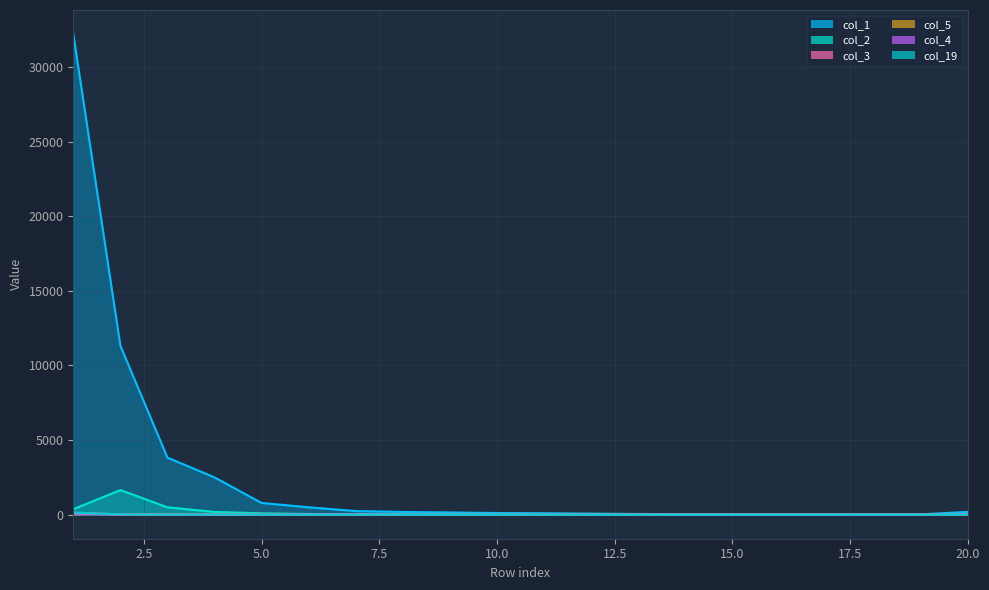

Does the chart have visible grid lines?

Yes